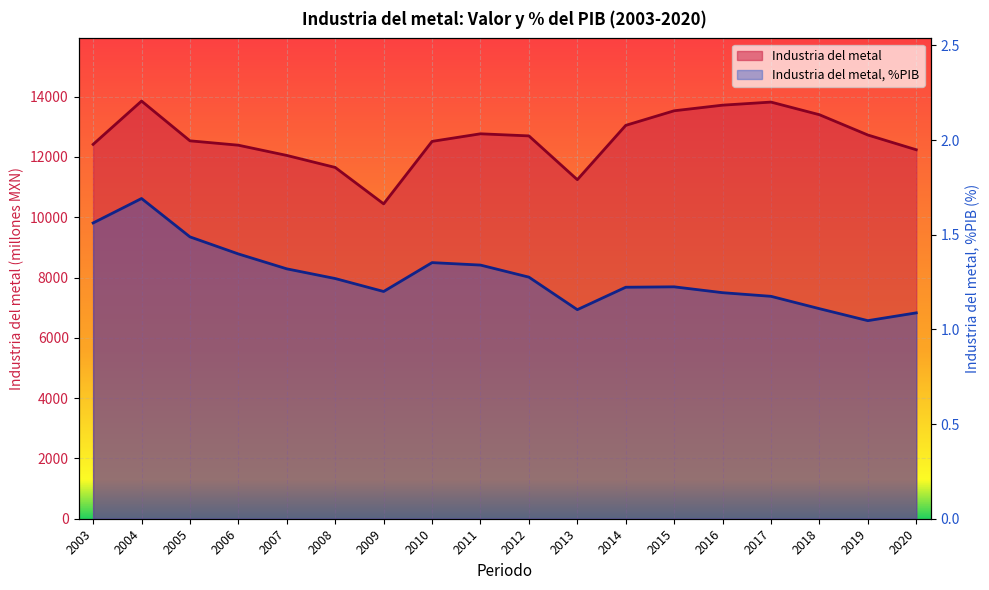

Reading left to right, what are all the values shown in this chart?

Industria del metal: 2003=12418.3	2004=13855.0	2005=12536.1	2006=12390.7	2007=12051.3	2008=11652.7	2009=10445.3	2010=12517.5	2011=12769.1	2012=12699.3	2013=11246.8	2014=13049.0	2015=13532.7	2016=13718.9	2017=13821.0	2018=13401.9	2019=12729.2	2020=12239.6
Industria del metal, %PIB: 2003=1.6	2004=1.7	2005=1.5	2006=1.4	2007=1.3	2008=1.3	2009=1.2	2010=1.4	2011=1.3	2012=1.3	2013=1.1	2014=1.2	2015=1.2	2016=1.2	2017=1.2	2018=1.1	2019=1.0	2020=1.1